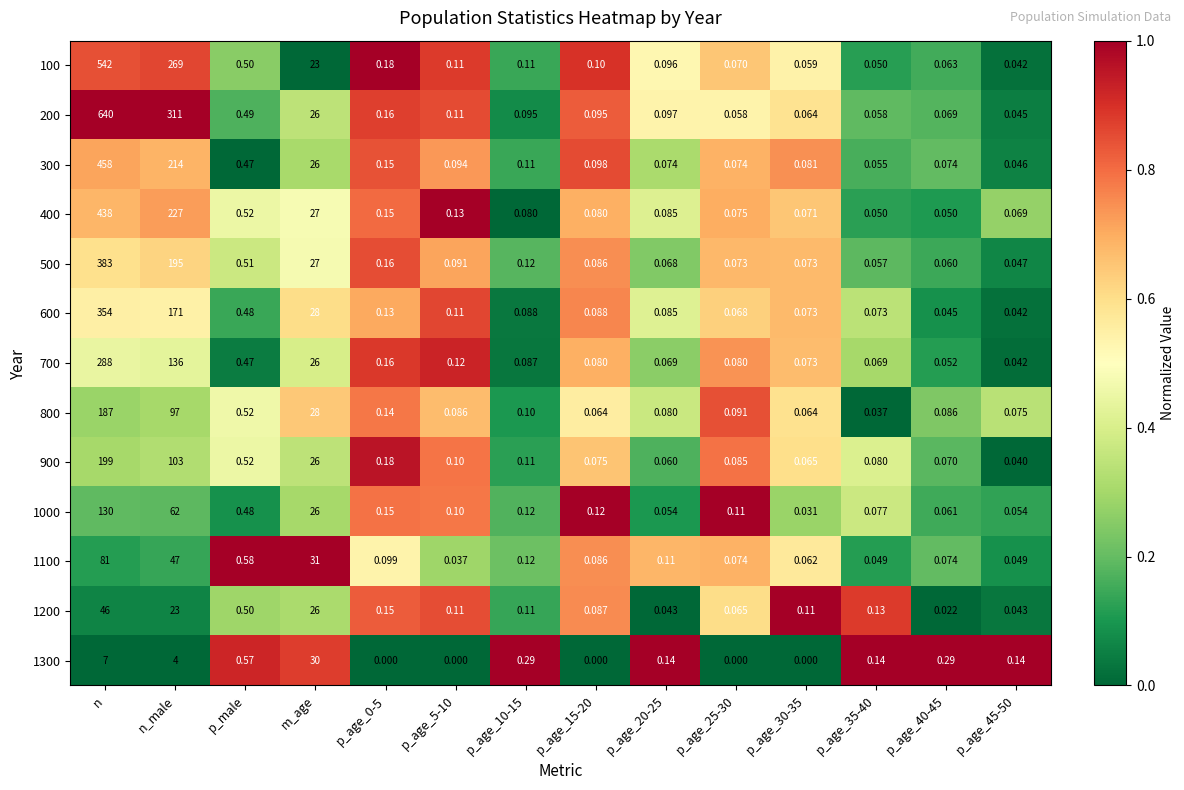

Which category has the highest value in the 300 series?

n